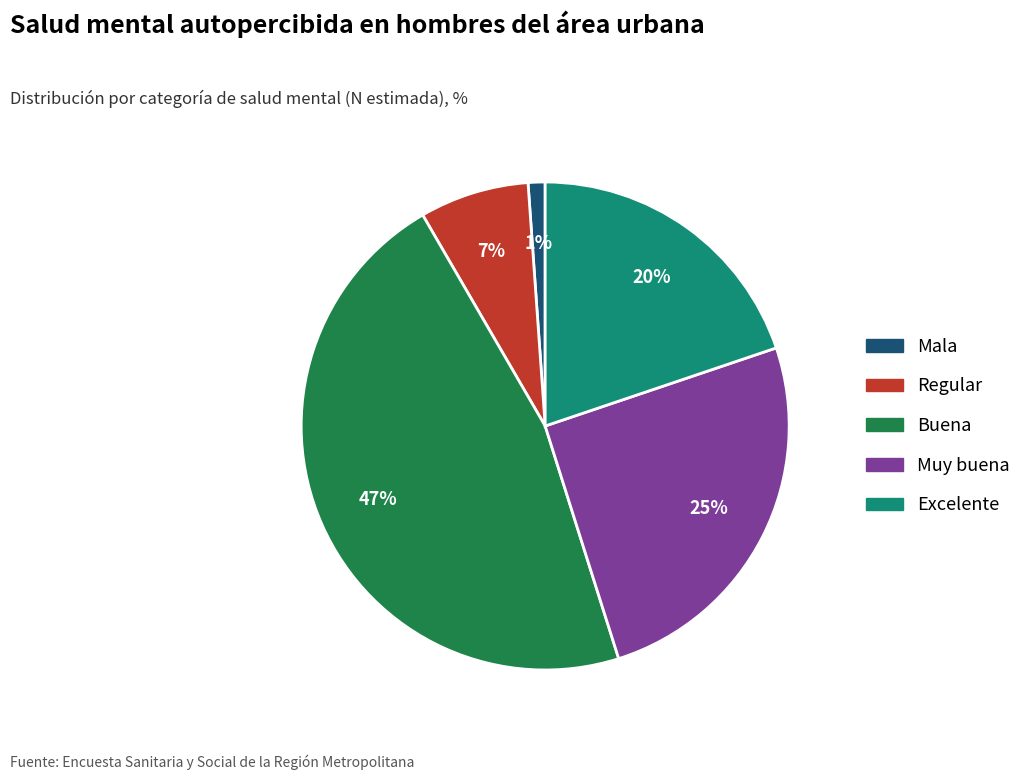

True or false: Excelente accounts for 31% of the total.

False